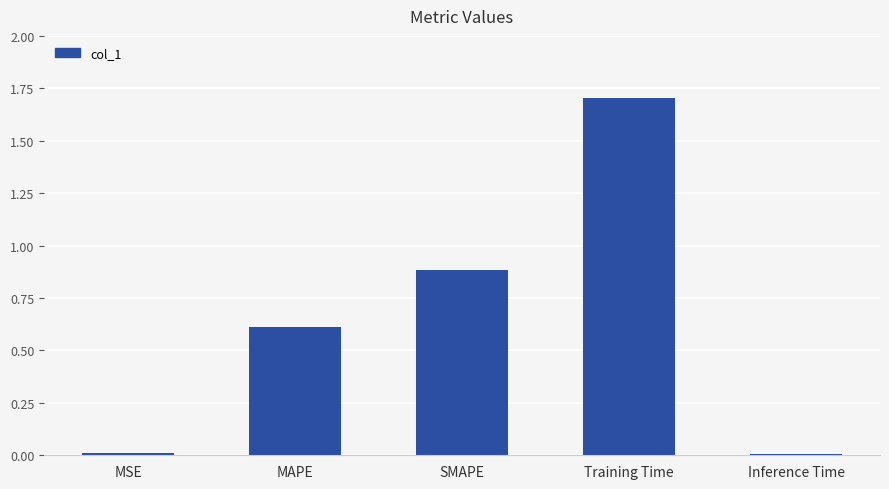

Does the chart contain stacked bars?

No